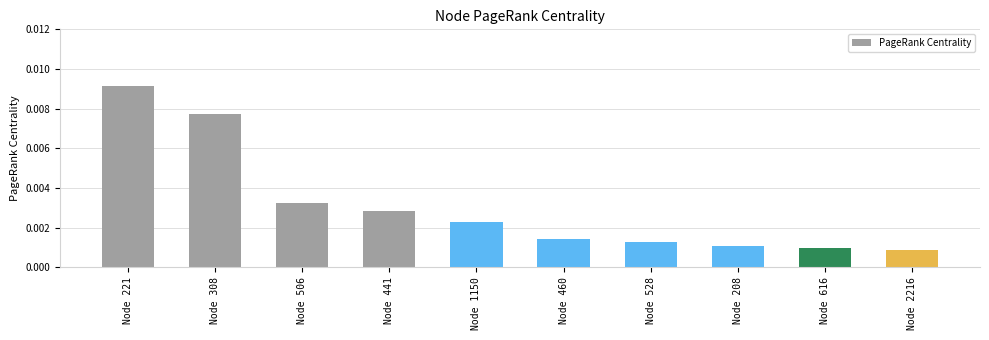

At which label is the value closest to 0?

Node 2216